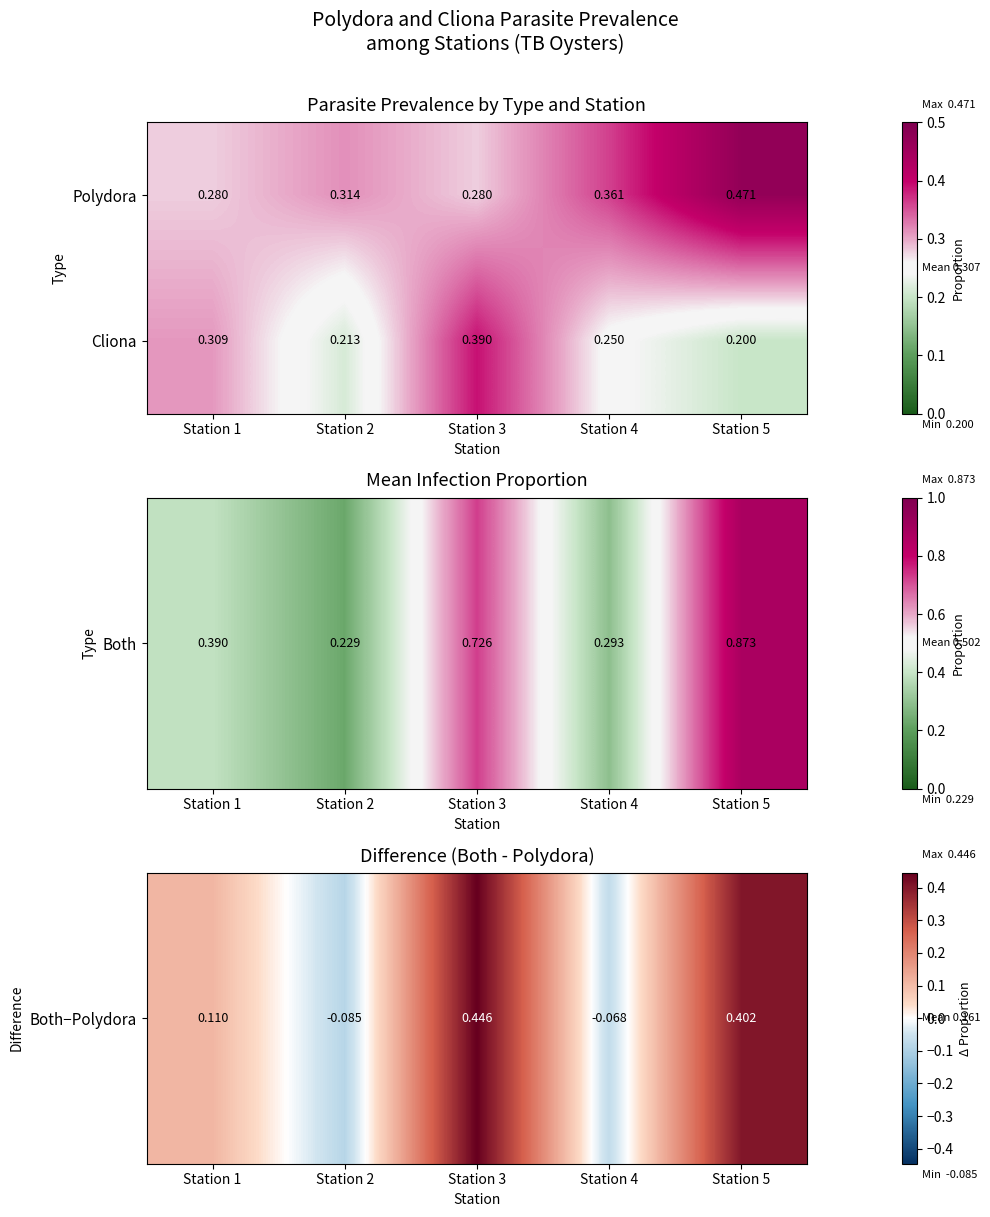

Rank the series at Station 5 from lowest to highest value.

Cliona, Polydora